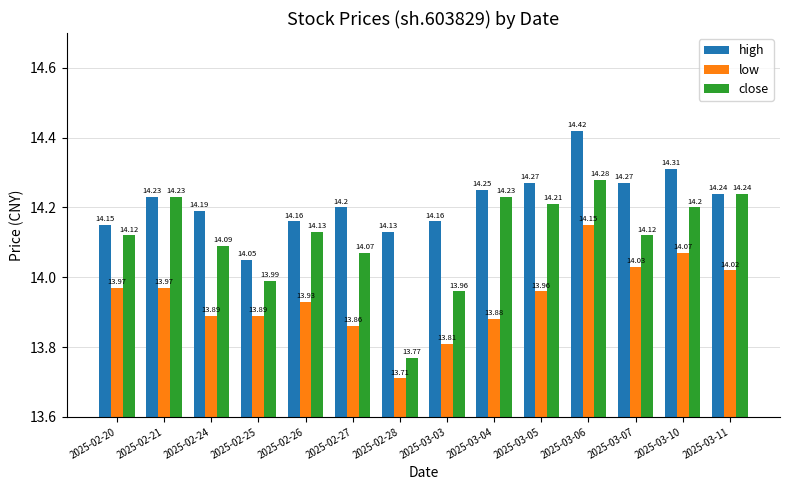

How many bars are there in each group?

3